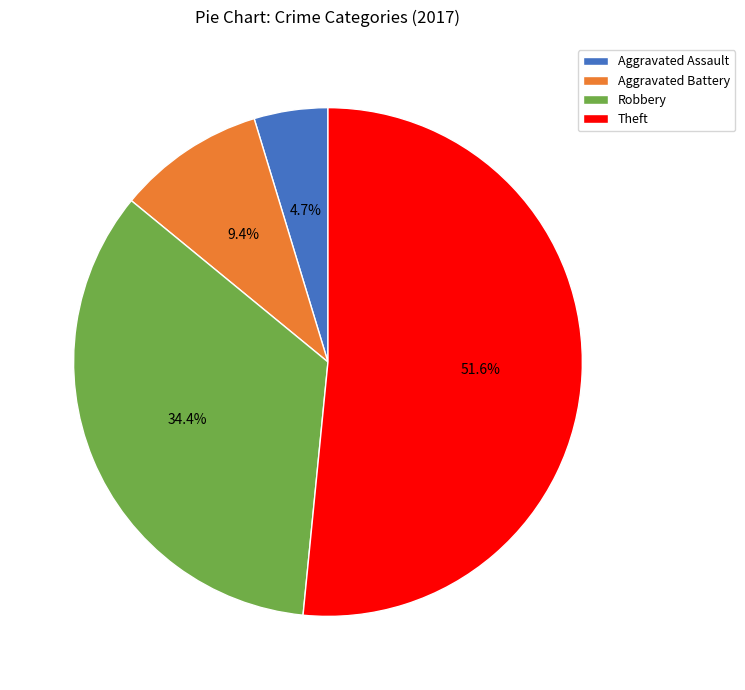

Combined, what portion of the pie is Robbery and Aggravated Assault?

39.1%